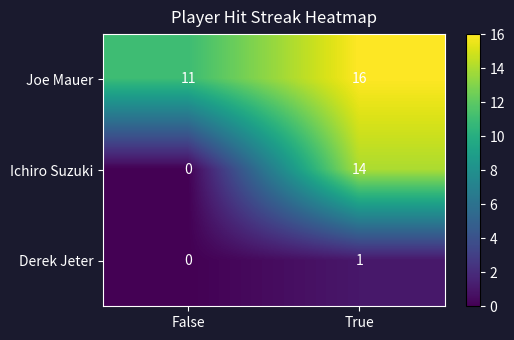

At how many categories does at least one series exceed 10?

2